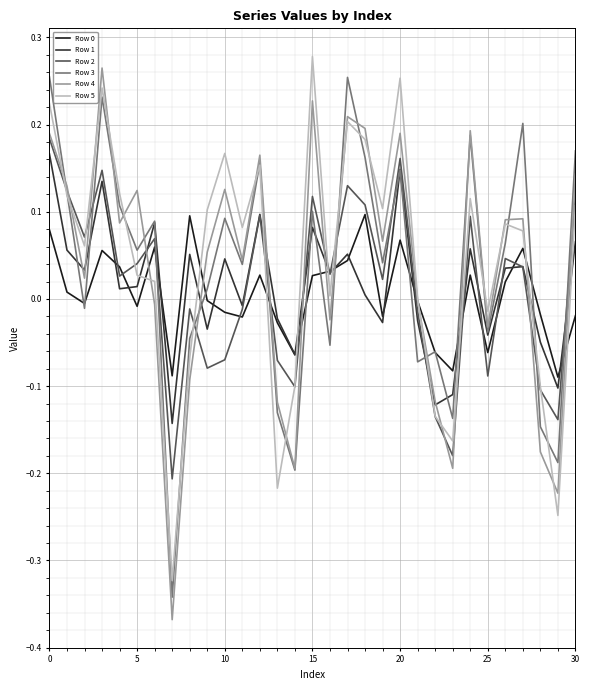

How many lines are shown in the chart?

6